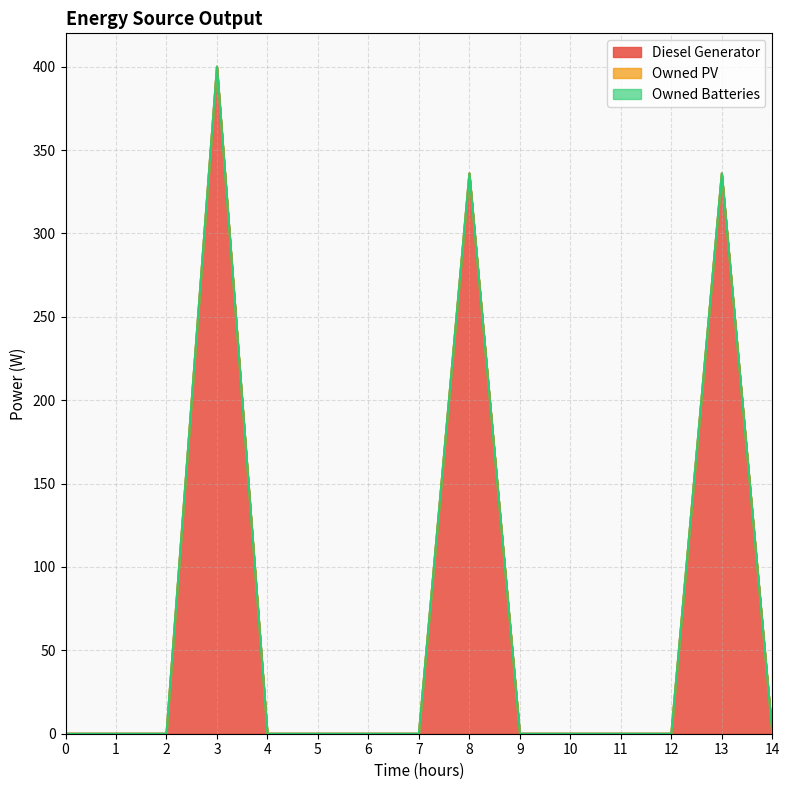

Which series has the largest total across all categories?

Diesel Generator